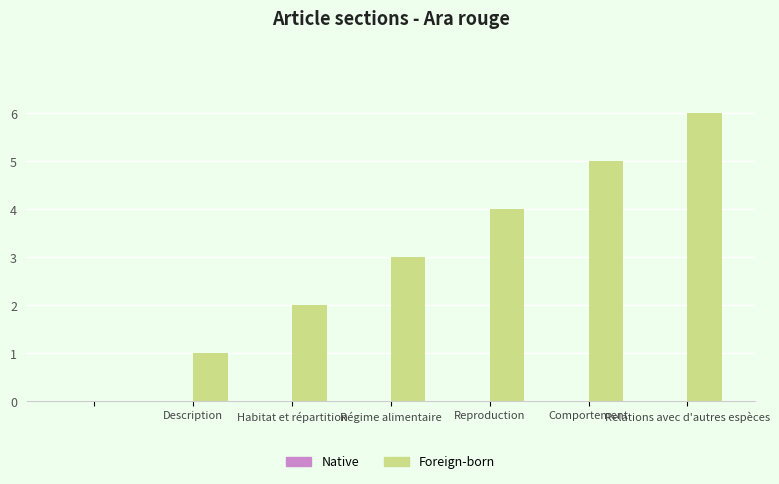

What is the maximum value shown in the chart?

6